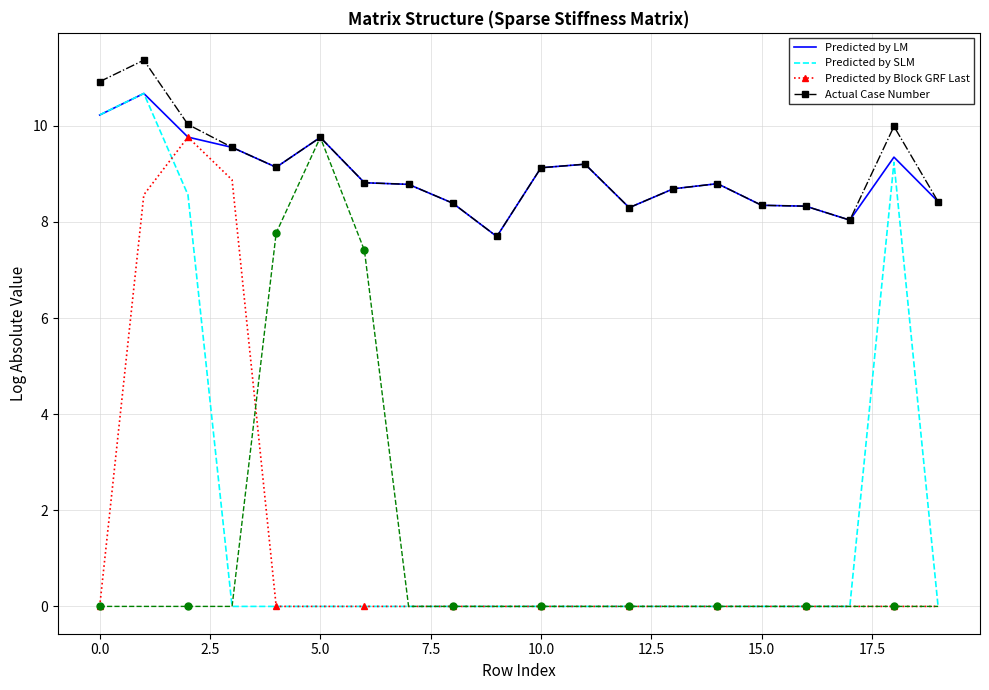

Which series has the largest range (max minus min)?

Predicted by SLM